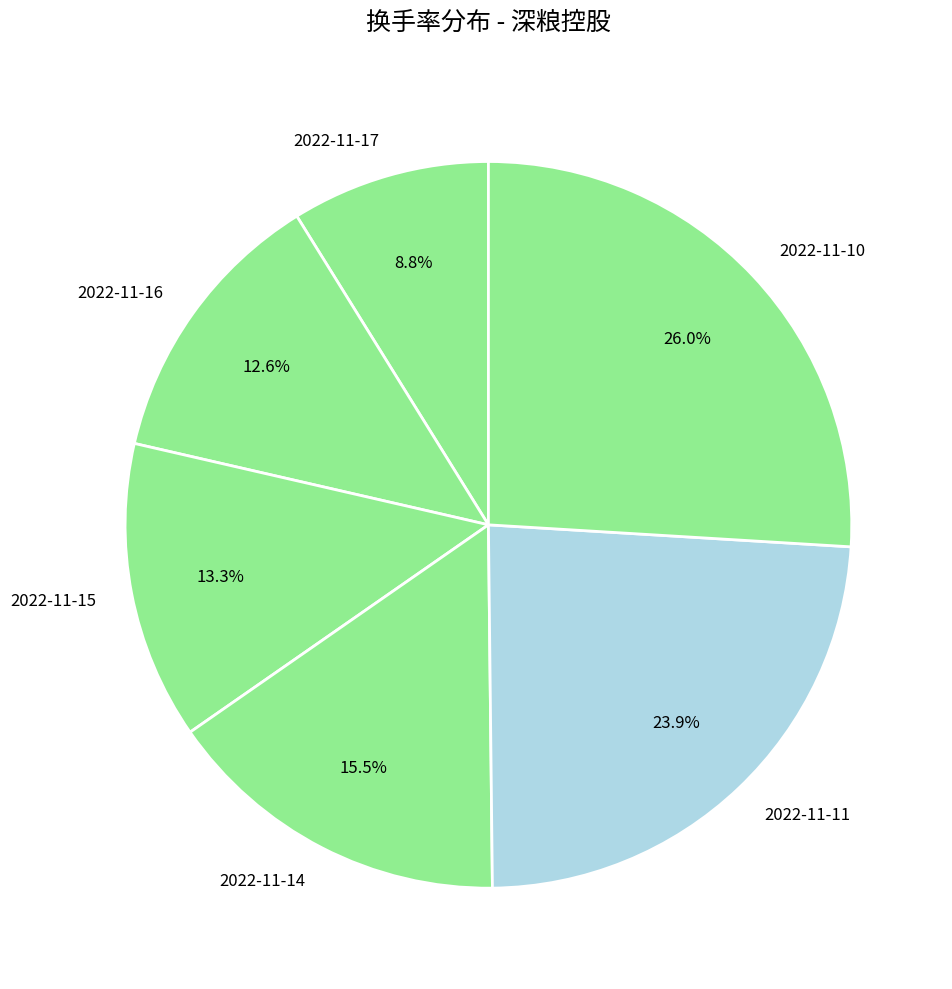

Is 2022-11-14 the majority of the pie?

No